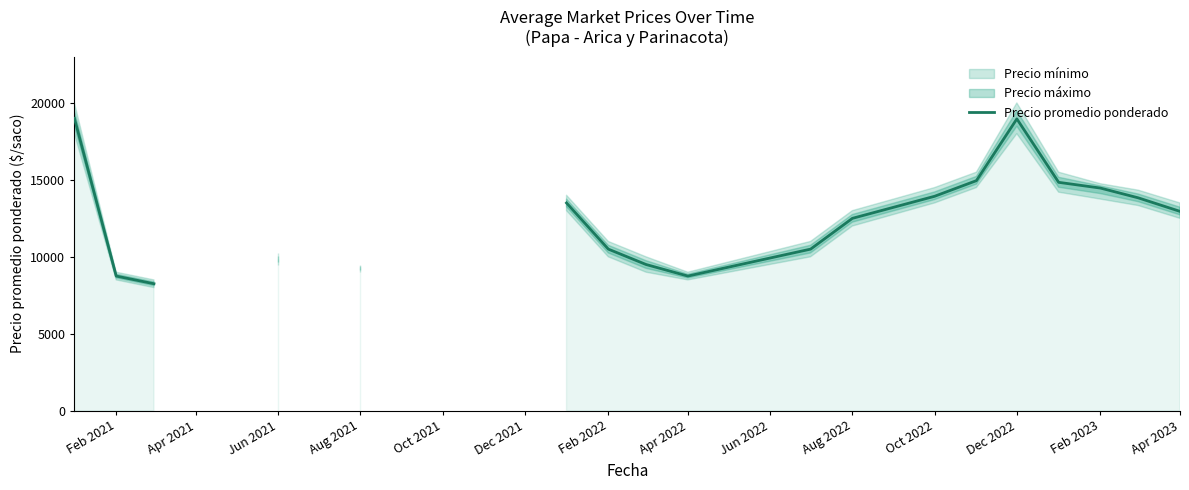

How many categories are shown in the chart?

22